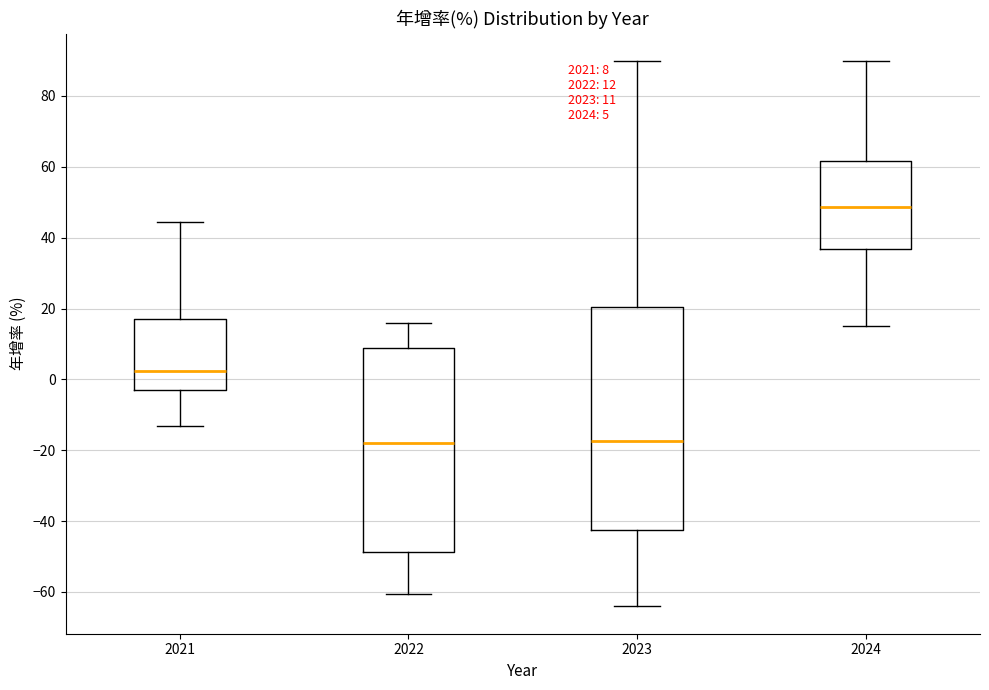

Which box is the tallest, from its lower edge to its upper edge?

2023